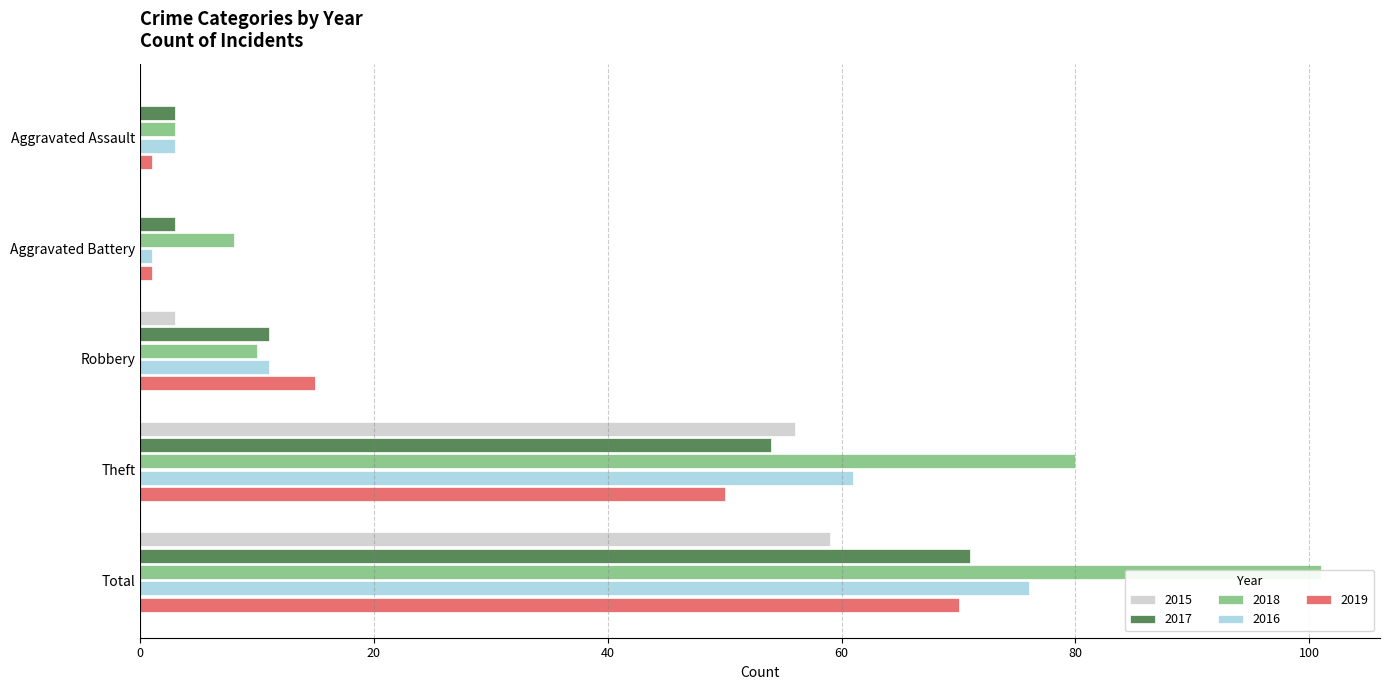

At Aggravated Assault, list the series in order from smallest to largest.

2015, 2019, 2017, 2018, 2016